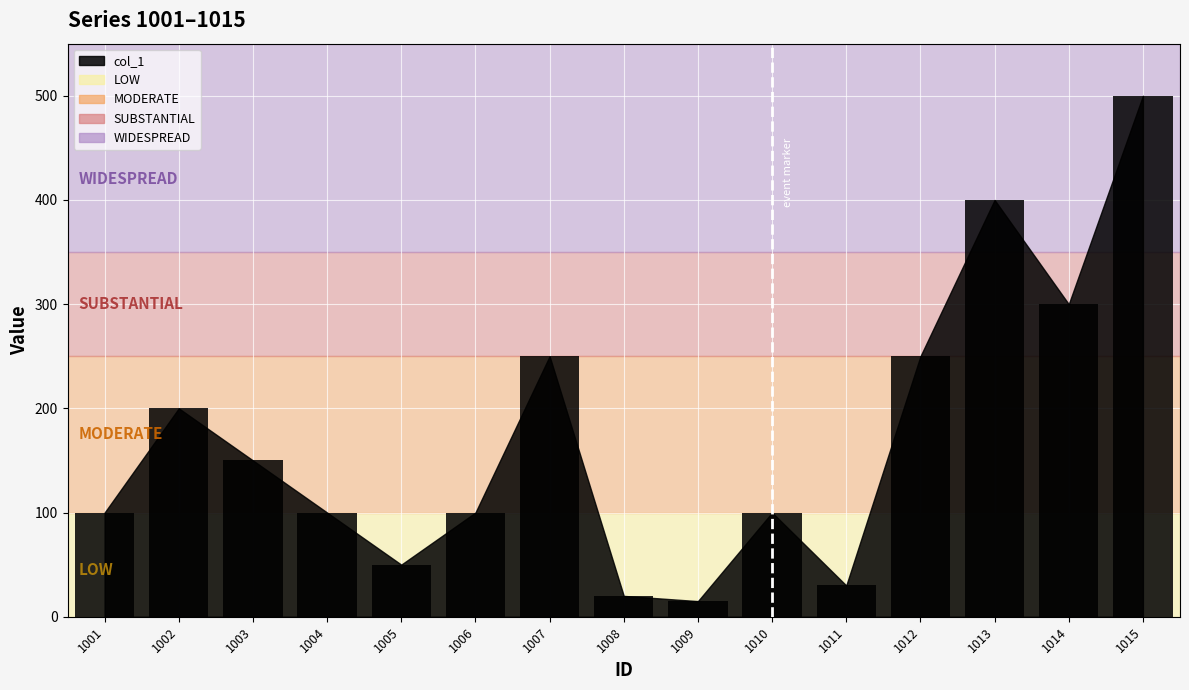

How many bars are there in total?

15